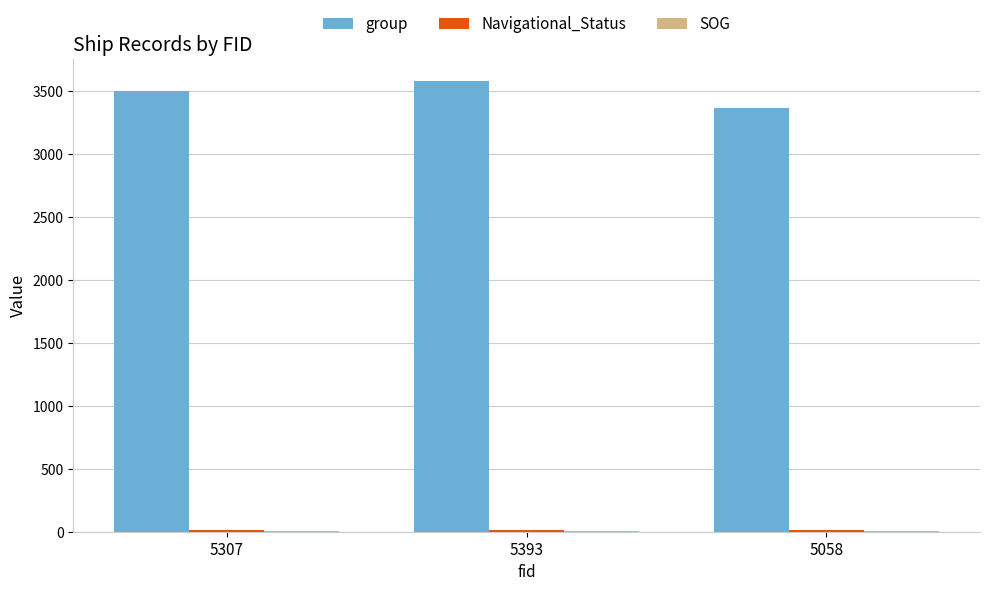

What is the highest value of the group series?

3579.0